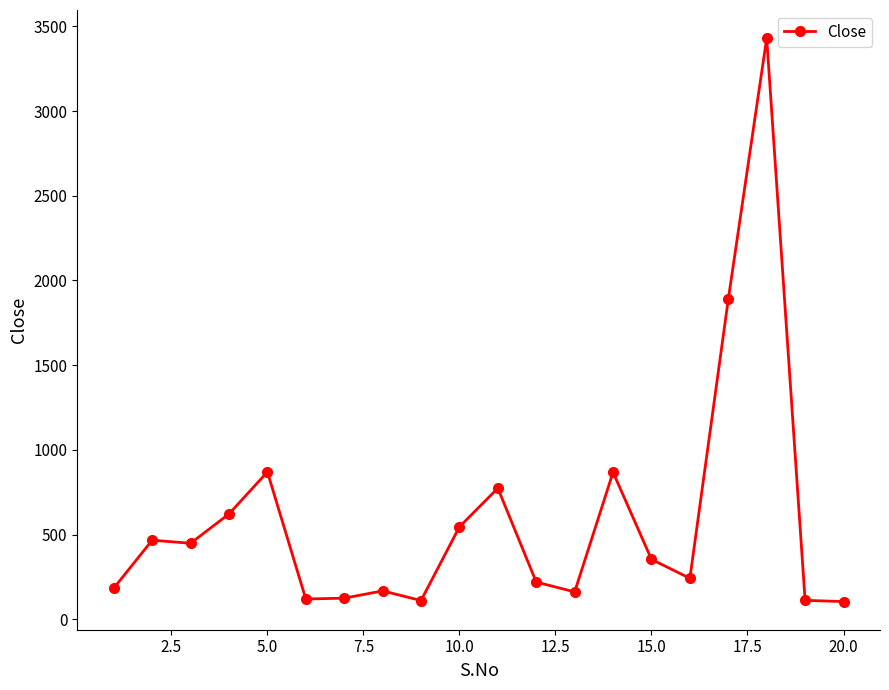

What is the minimum value shown in the chart?

105